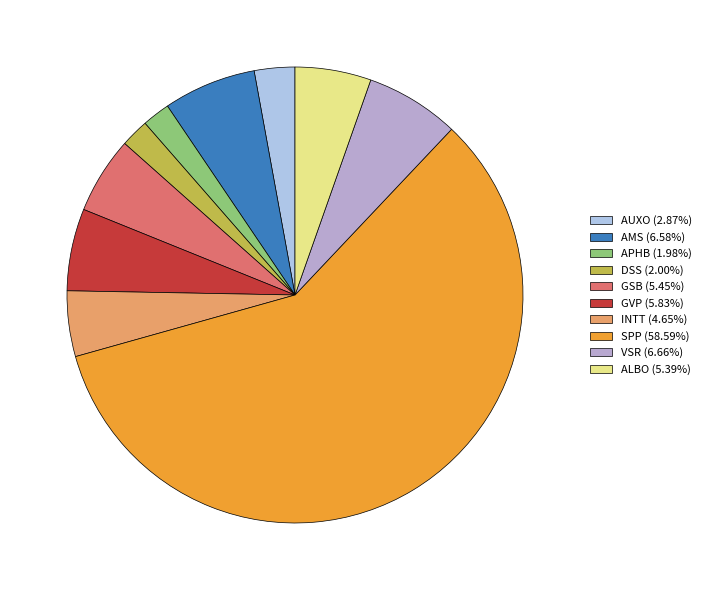

What is the smallest slice in the pie chart?

APHB